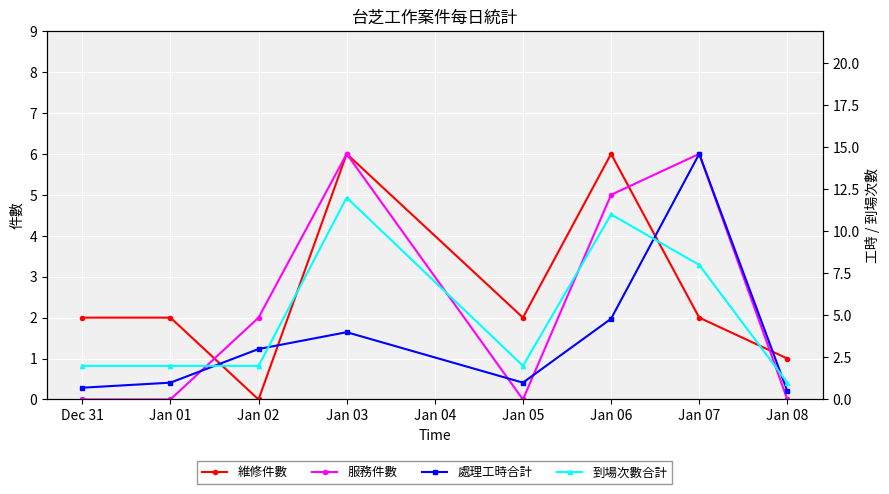

At which label does 服務件數 reach its peak?

Jan 03